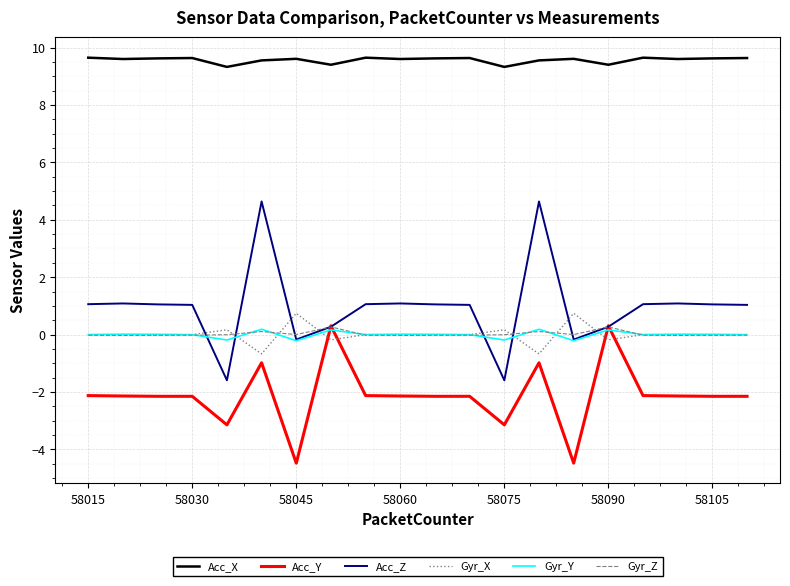

Which series has the largest total across all categories?

Acc_X